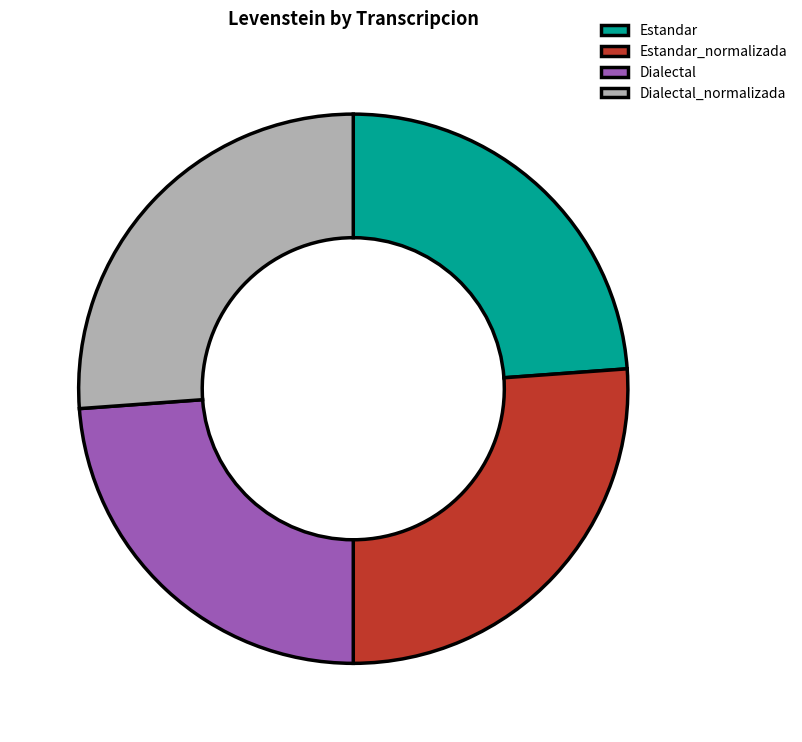

What is the ratio of the value at Estandar to the value at Dialectal_normalizada?

0.9